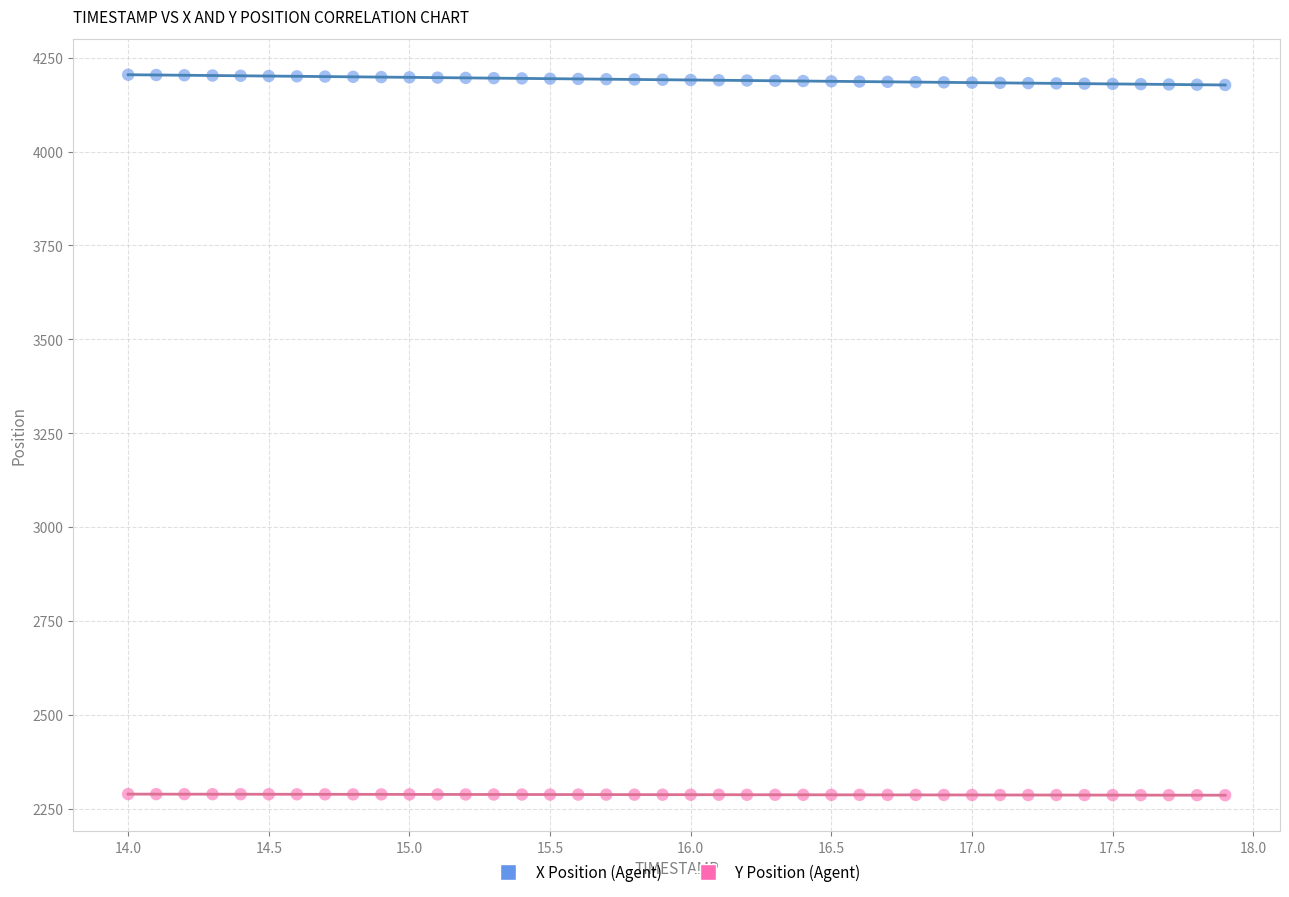

Across all data points, what is the range of X values (max minus min)?

3.9